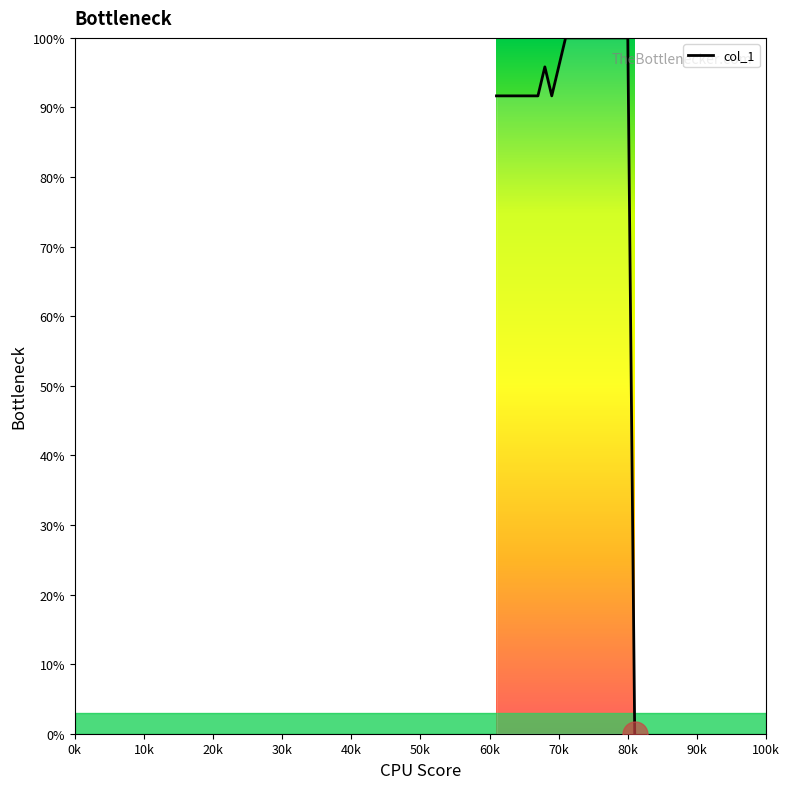

What is the maximum value shown in the chart?

100.0